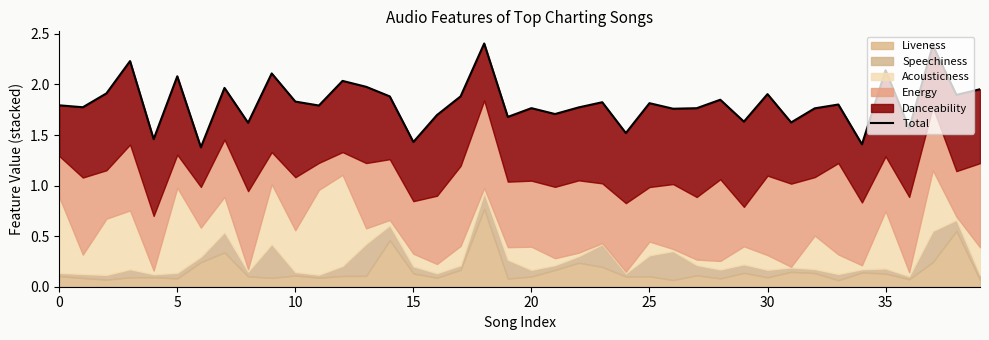

How many lines are shown in the chart?

1